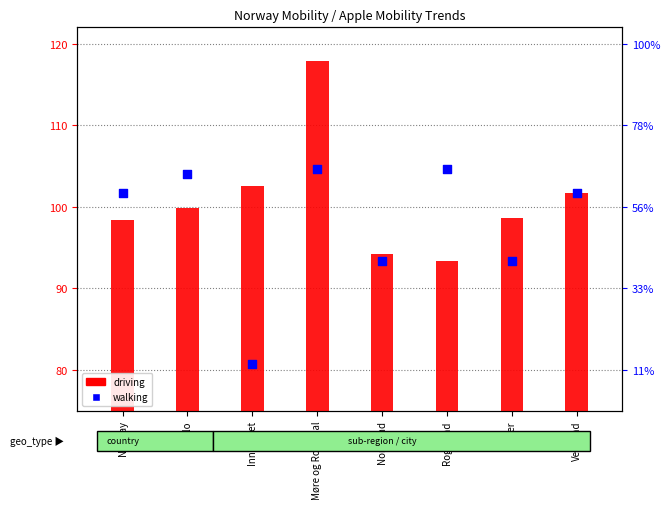

Which series contains the lowest Y value?

walking